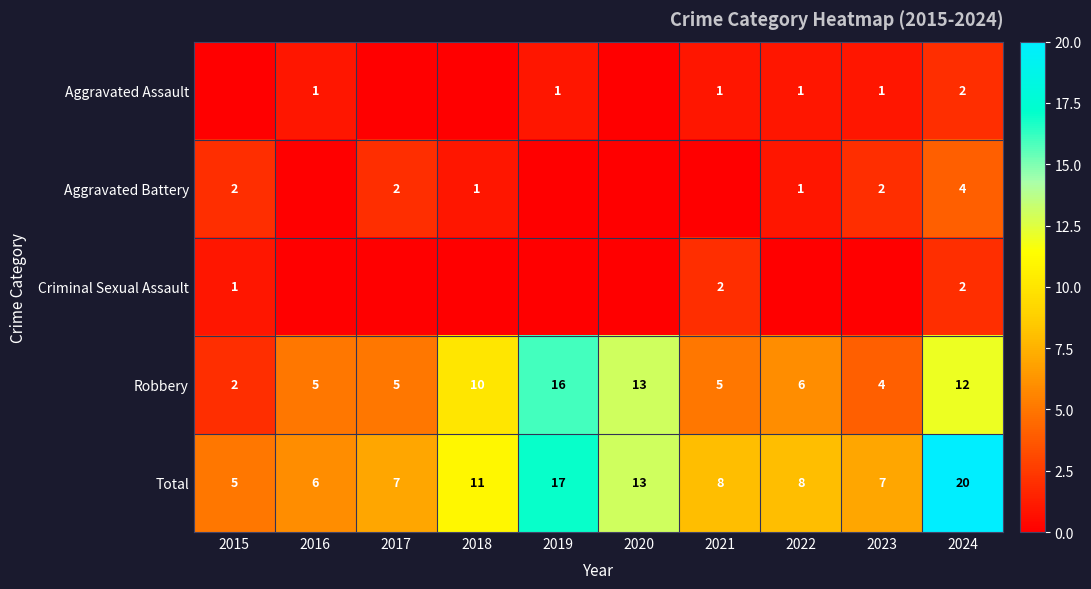

What is the sum of all Robbery values?

78